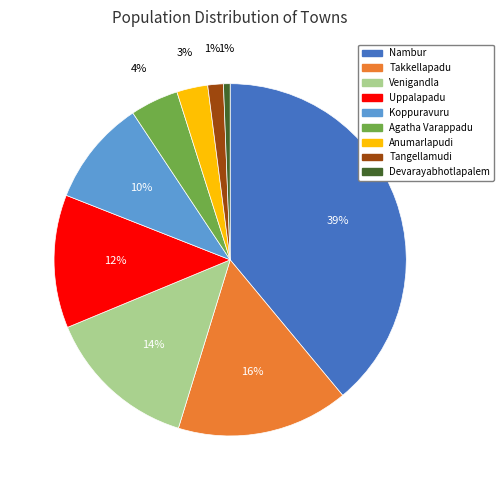

Is the sum of Nambur and Venigandla greater than half?

Yes